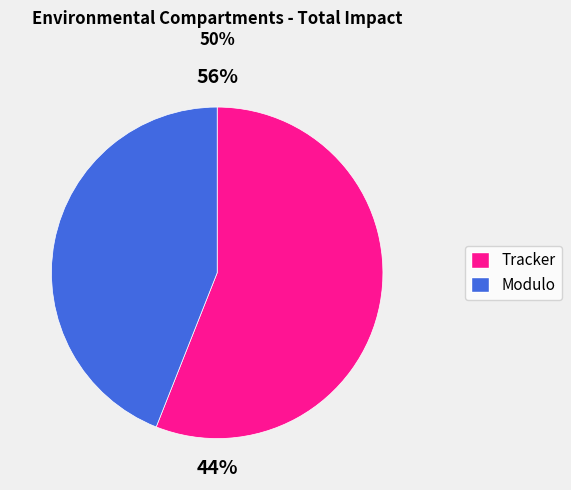

Is it true that Occupation, annual crop irrigated is 1% of the pie?

False